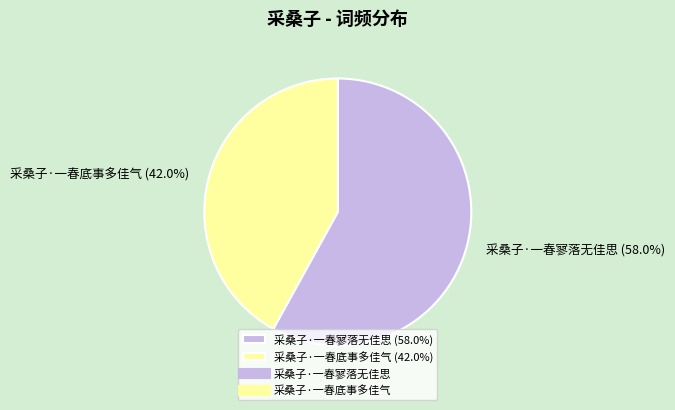

What is the ratio of the value at 采桑子·一春底事多佳气 (42.0%) to the value at 采桑子·一春寥落无佳思 (58.0%)?

0.7